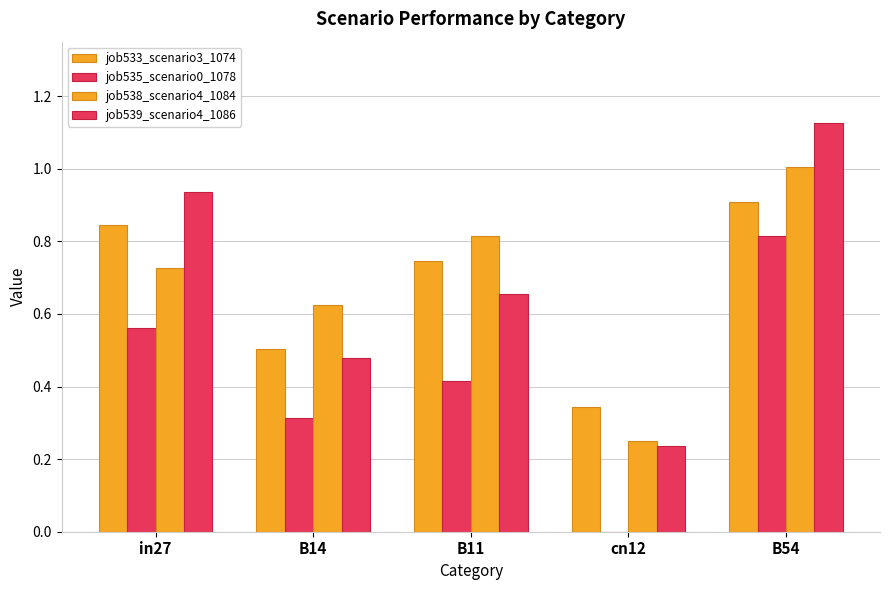

How many categories are shown in the chart?

5